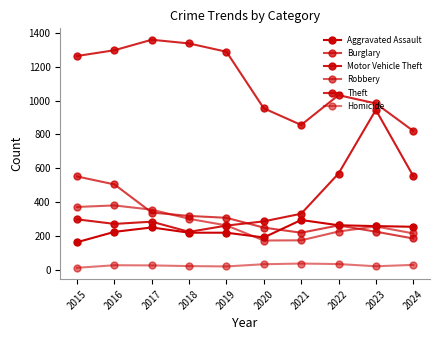

True or false: Robbery and Theft cross at least once.

False